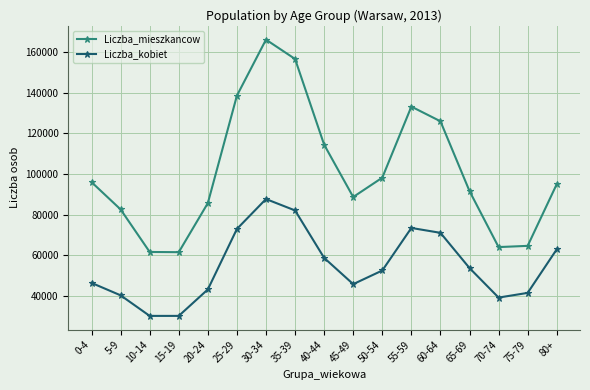

Where is the first local maximum for Liczba_mieszkancow?

30-34